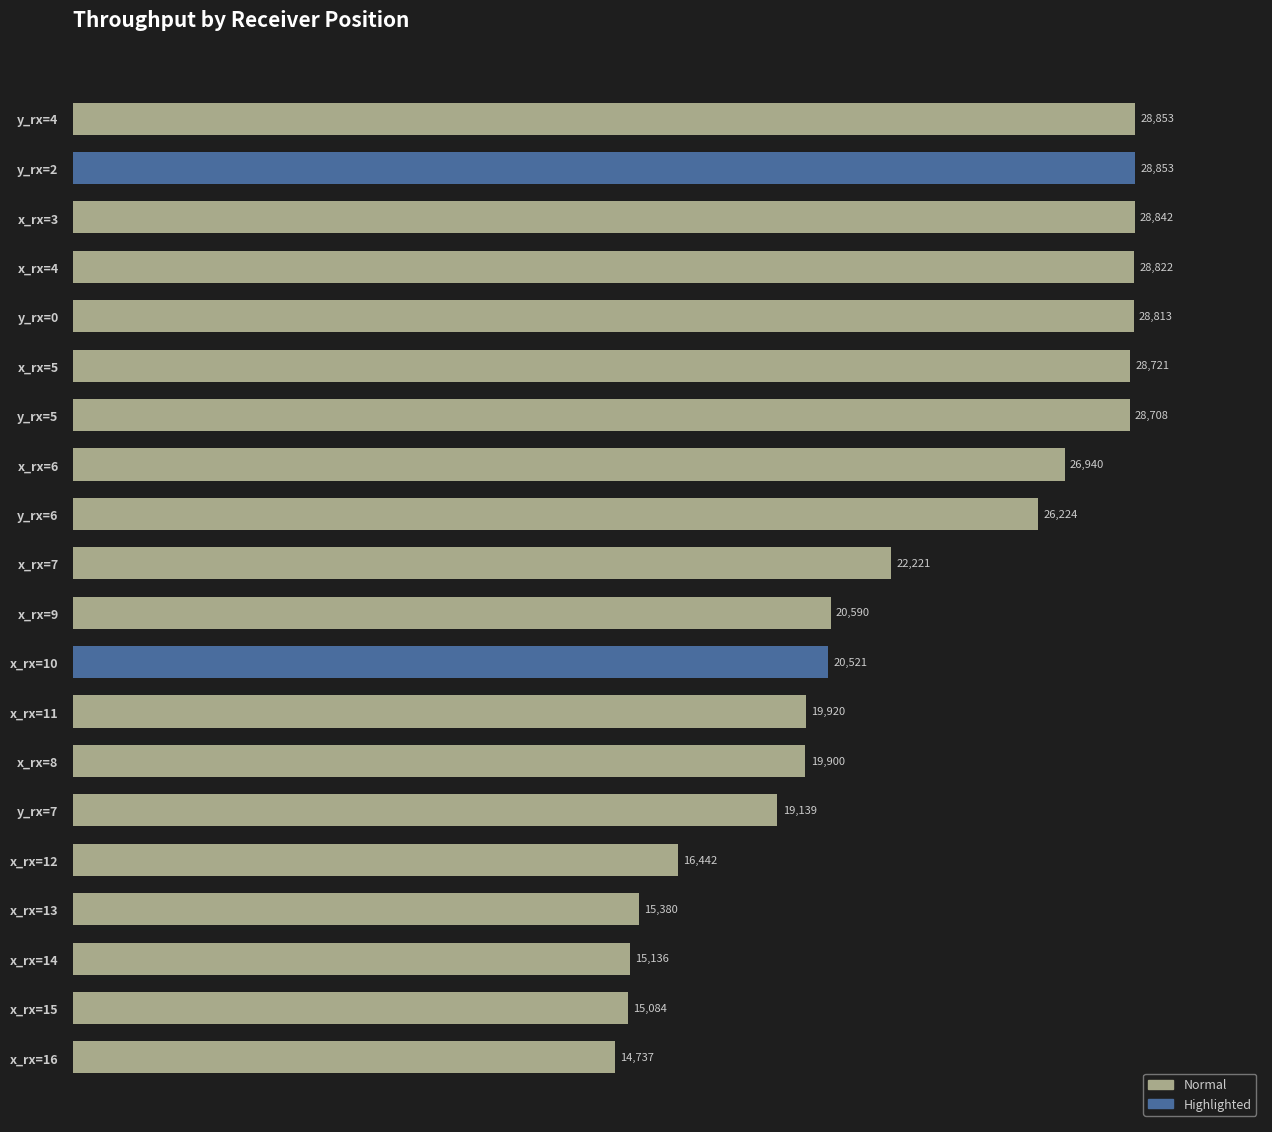

Which has a higher value, x_rx=7 or x_rx=13?

x_rx=7